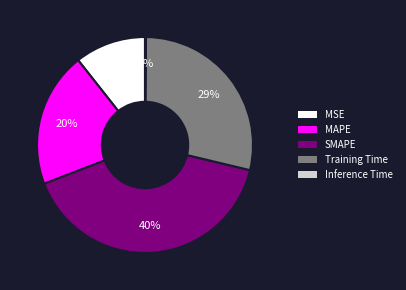

To the nearest percent, what is the average slice percentage?

20%